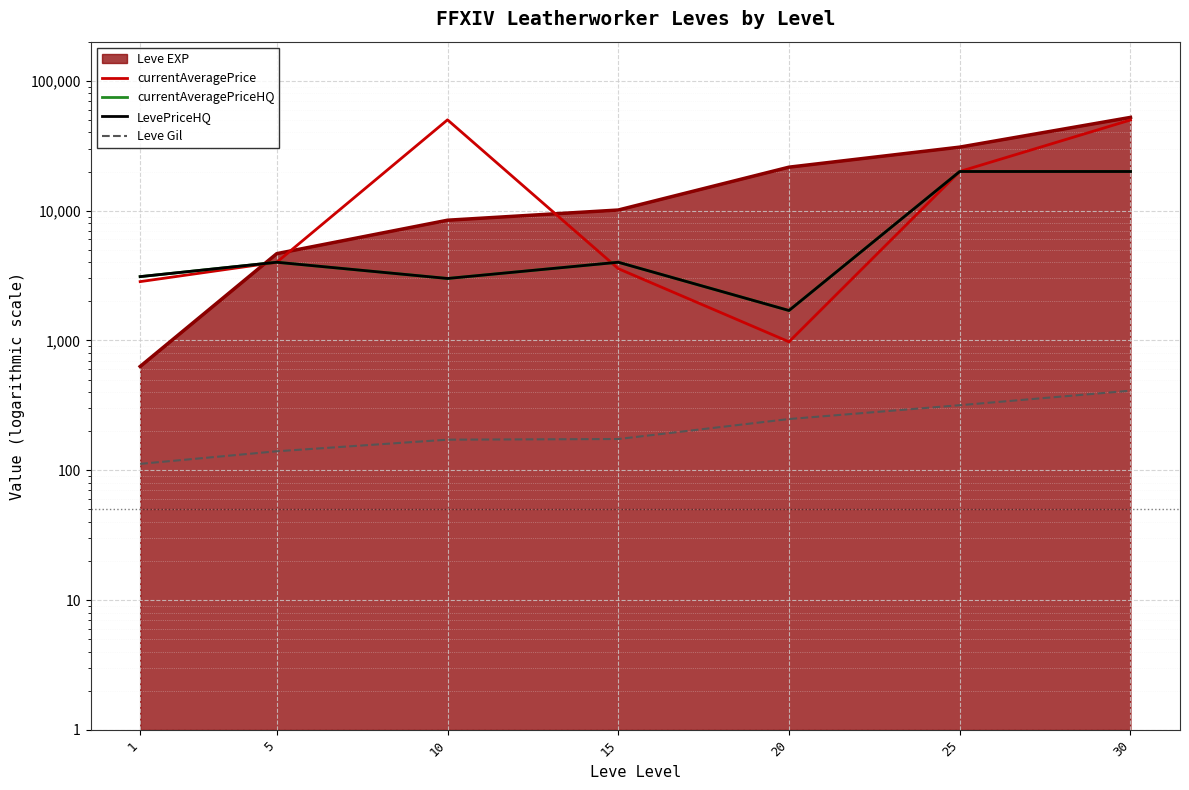

Which series has the largest total across all categories?

currentAveragePrice